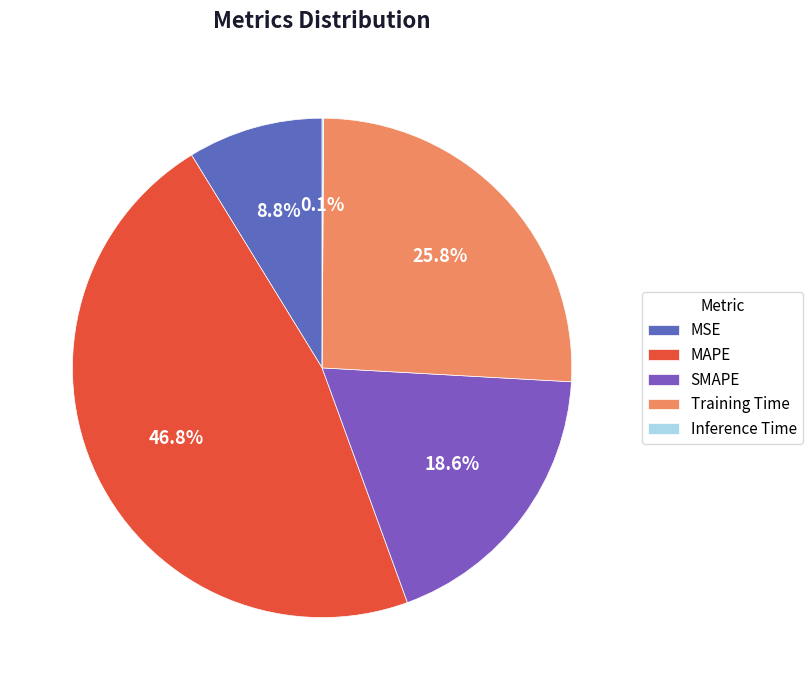

How much of the chart is everything except Inference Time?

99.9%